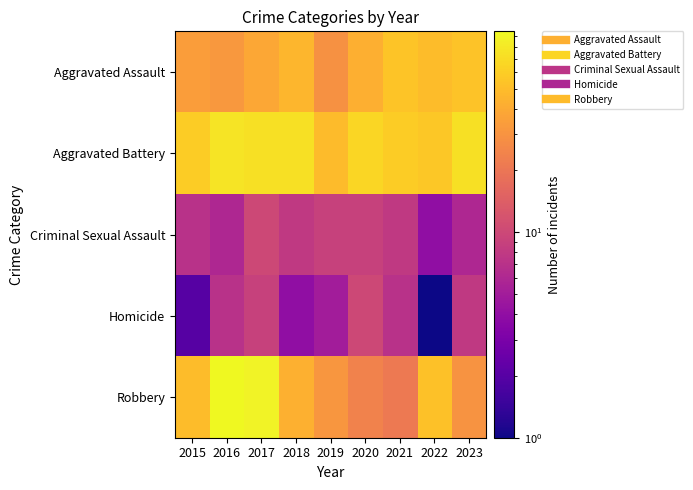

Reading left to right, extract all data points from this chart.

Aggravated Assault: 2015=34	2016=32	2017=39	2018=46	2019=29	2020=42	2021=54	2022=50	2023=53
Aggravated Battery: 2015=59	2016=76	2017=73	2018=74	2019=49	2020=66	2021=59	2022=56	2023=73
Criminal Sexual Assault: 2015=7	2016=6	2017=10	2018=8	2019=9	2020=9	2021=8	2022=4	2023=6
Homicide: 2015=2	2016=7	2017=9	2018=4	2019=5	2020=10	2021=7	2022=1	2023=8
Robbery: 2015=50	2016=95	2017=90	2018=43	2019=31	2020=24	2021=21	2022=52	2023=30